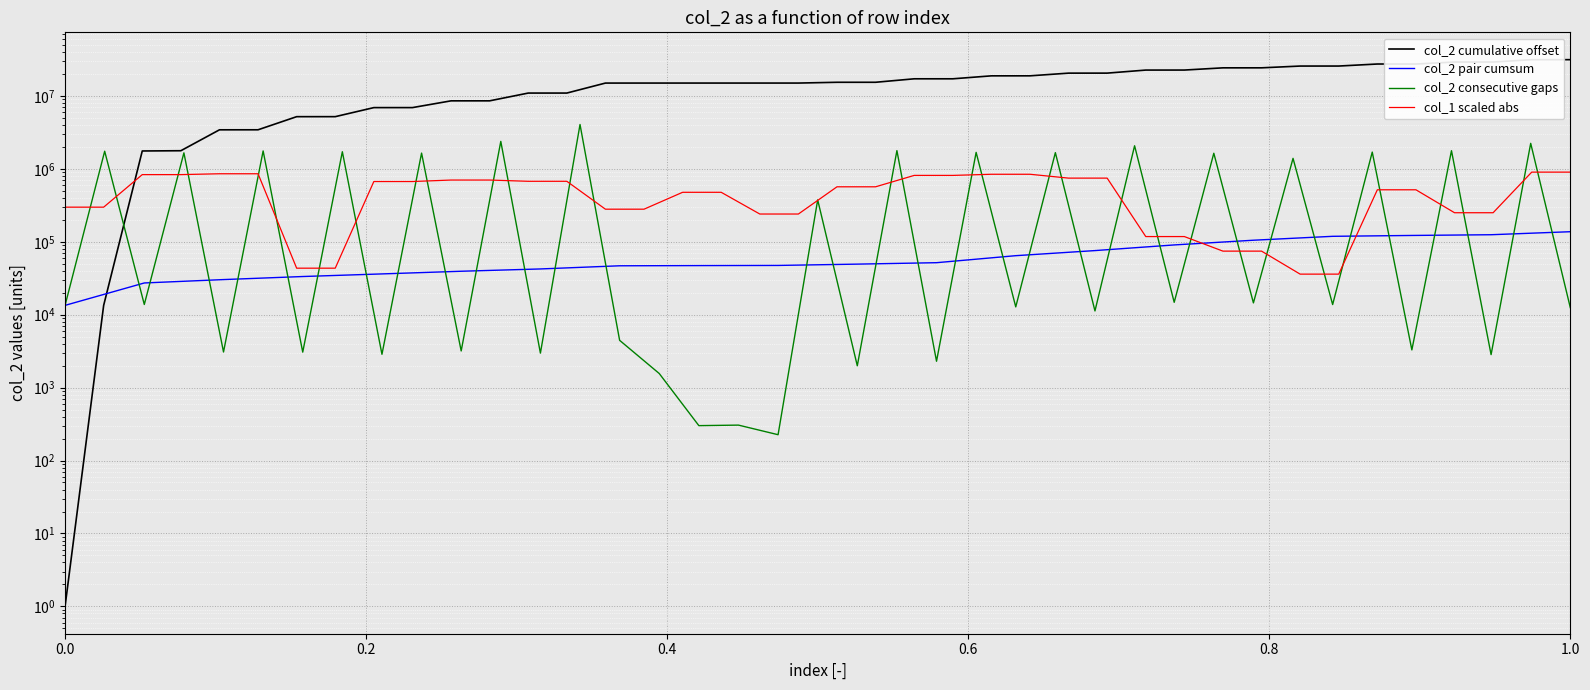

What is the value of the 21st point from the left?

15373071